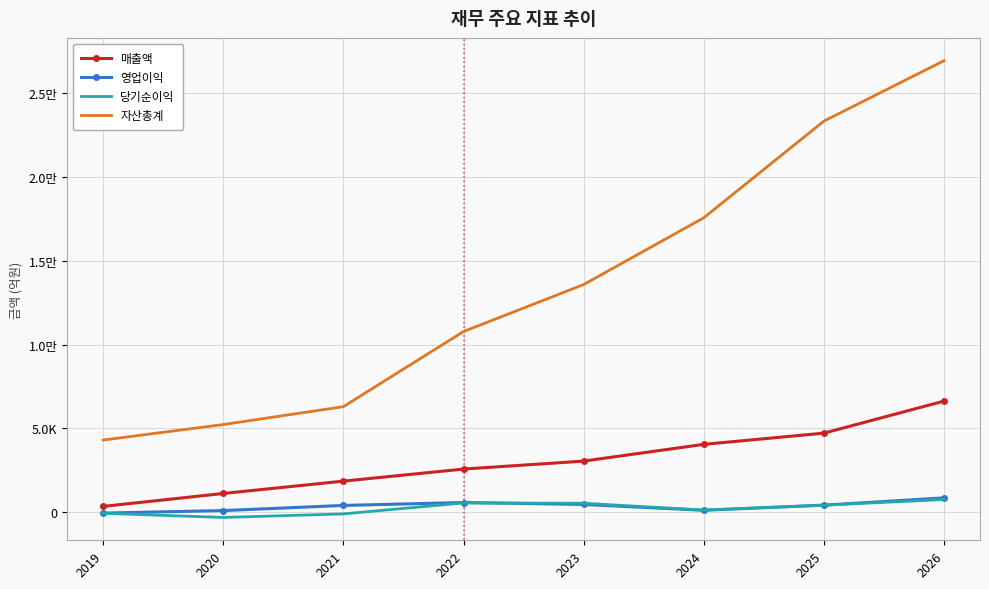

True or false: 당기순이익 and 자산총계 cross at least once.

False